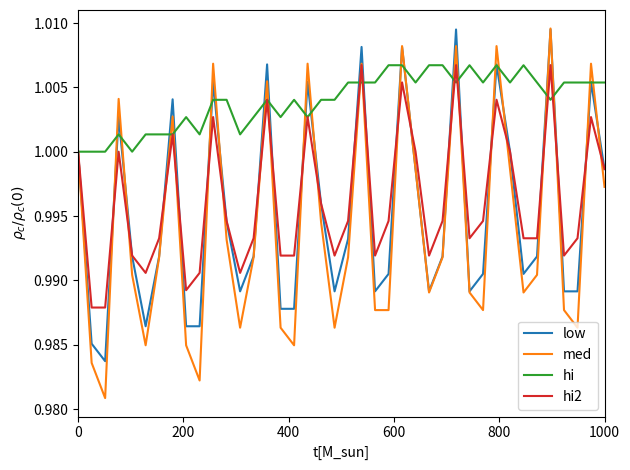

Which series has the widest spread of values?

med